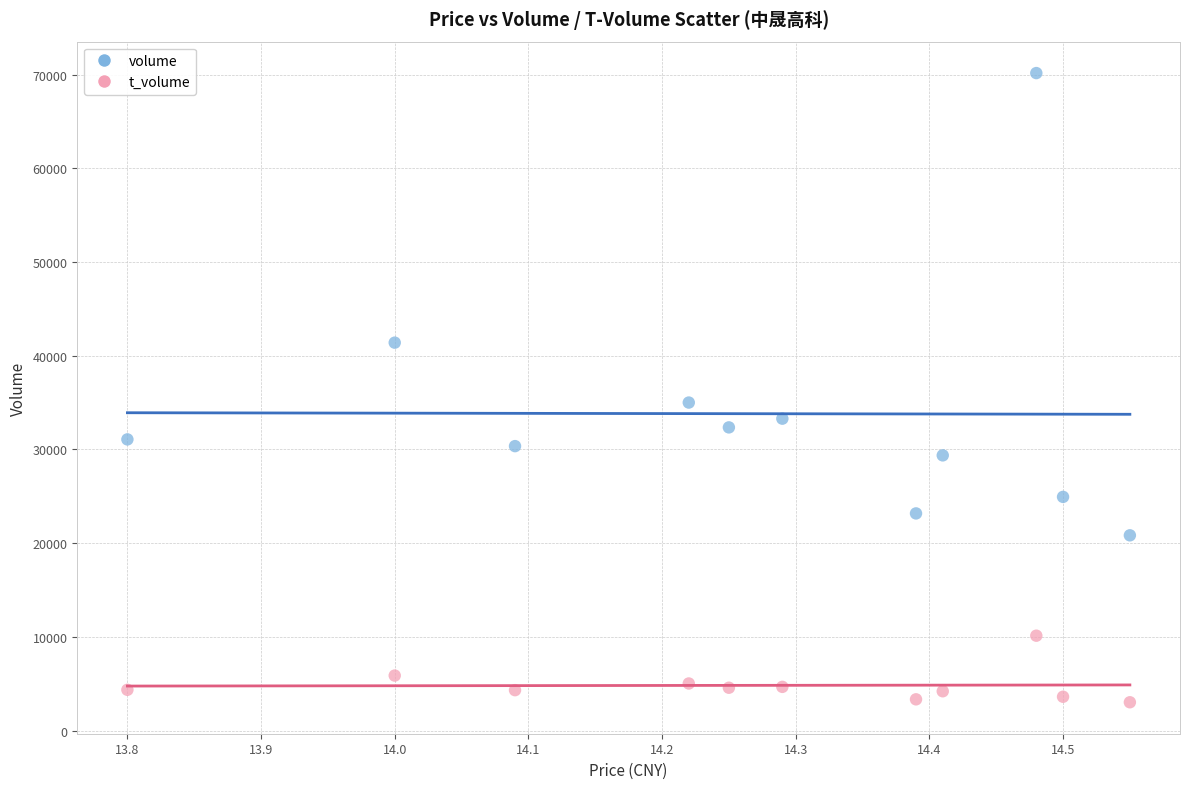

Across all series, what Y value is closest to 36592?

35004